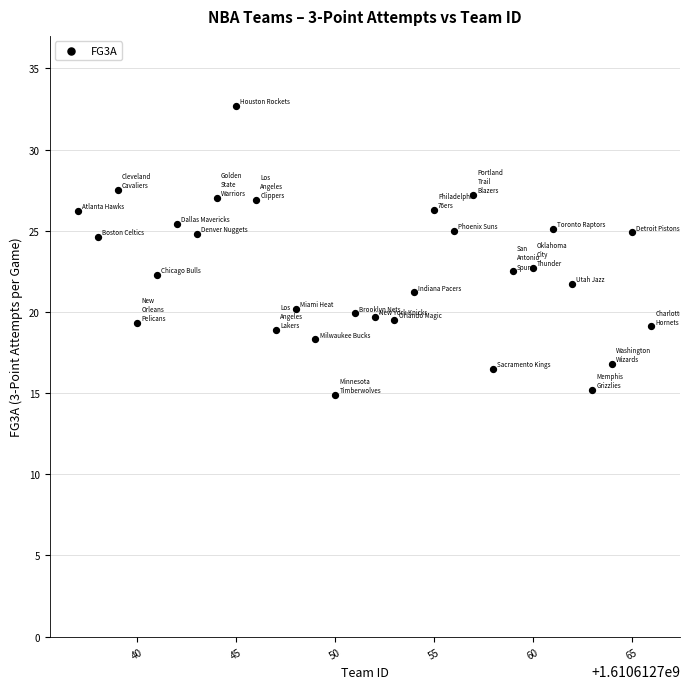

What is the range of Y values (max minus min)?

17.8